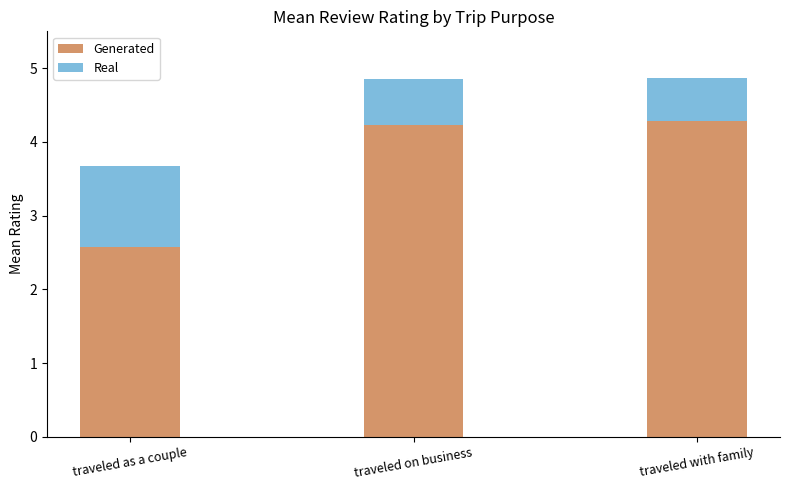

Reading left to right, transcribe the values for Generated.

2.6	4.2	4.3